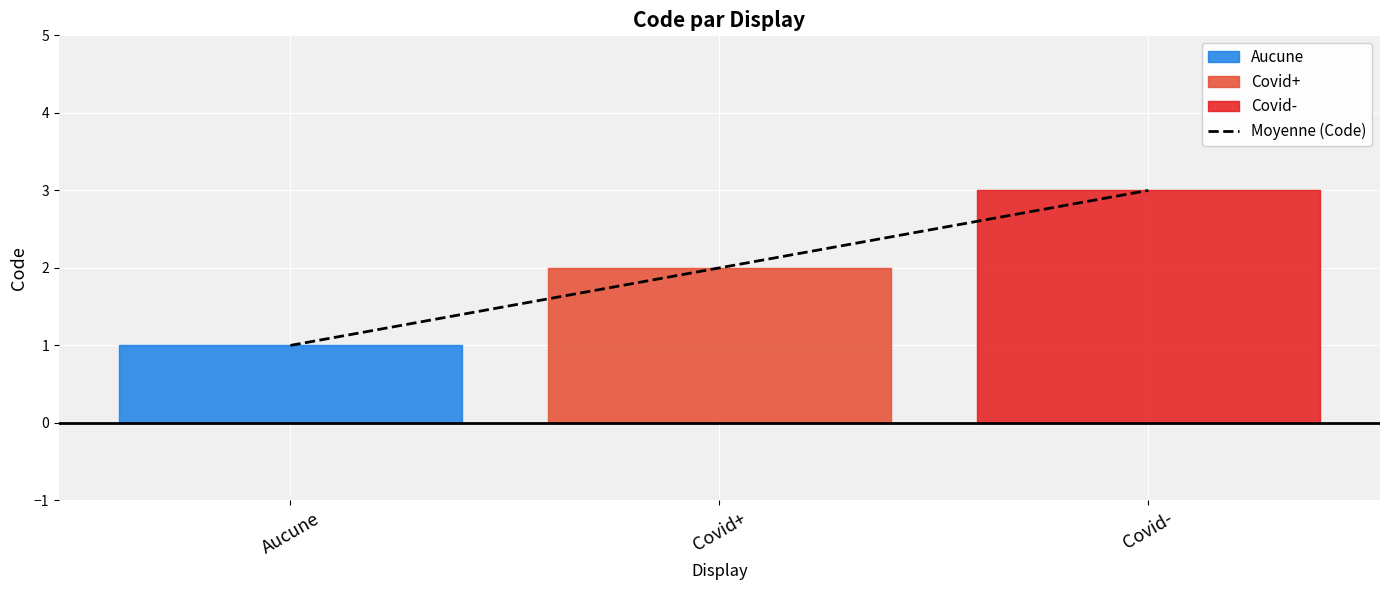

The value at Covid- is 3. True or false?

True